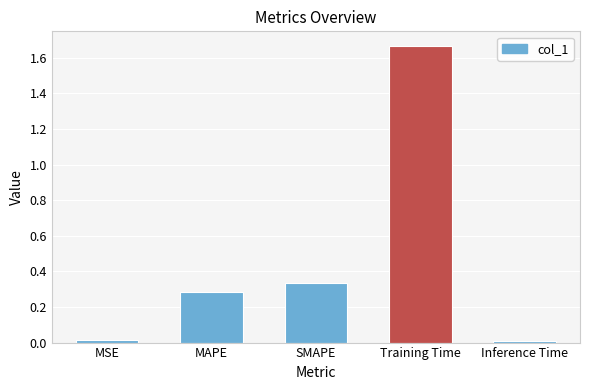

How many distinct data groups are displayed?

1